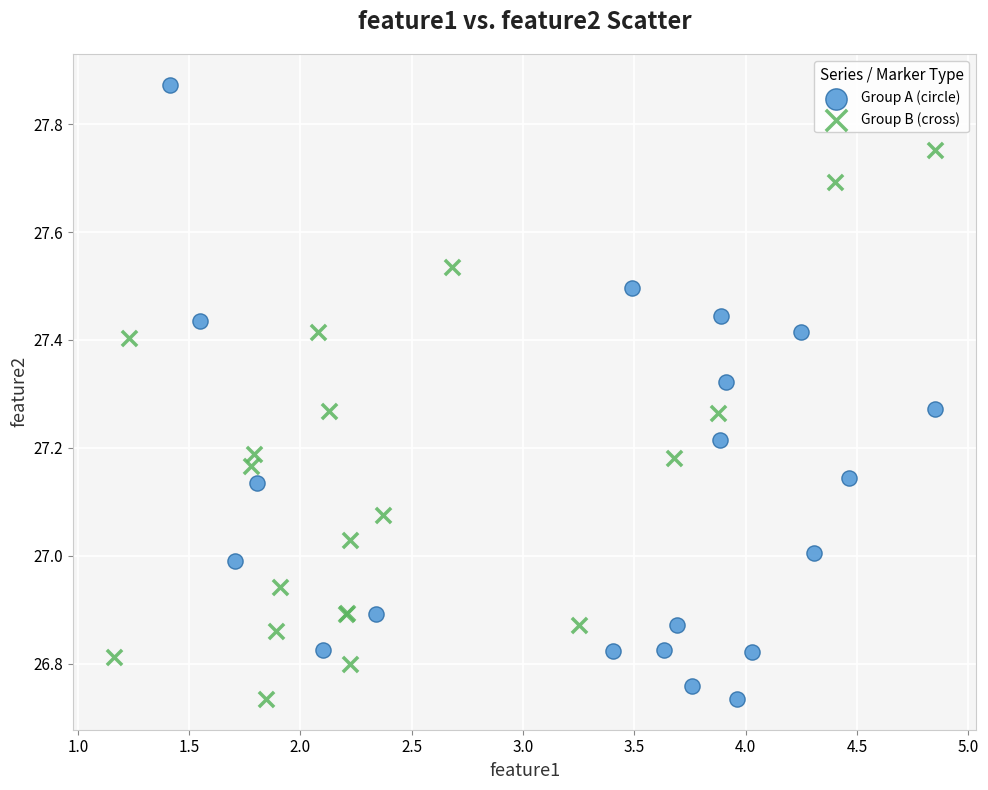

Which series has the widest spread of Y values?

Group A (circle)